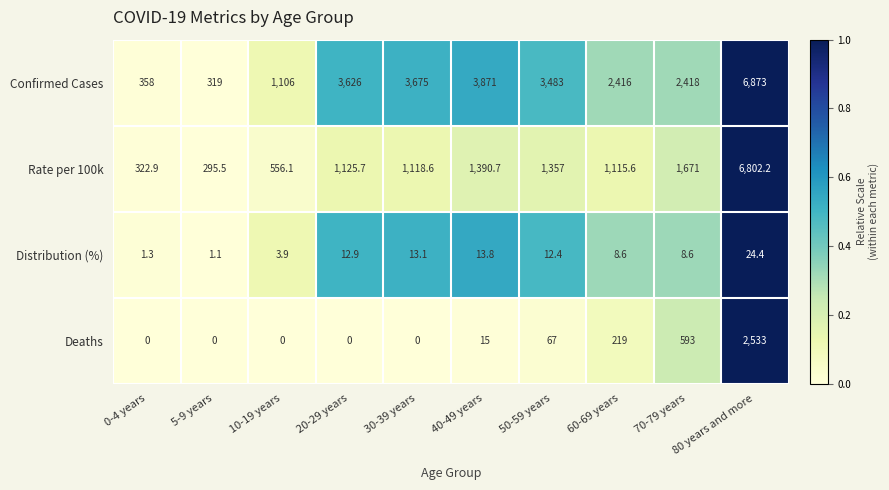

Which series has the largest total across all categories?

Confirmed Cases